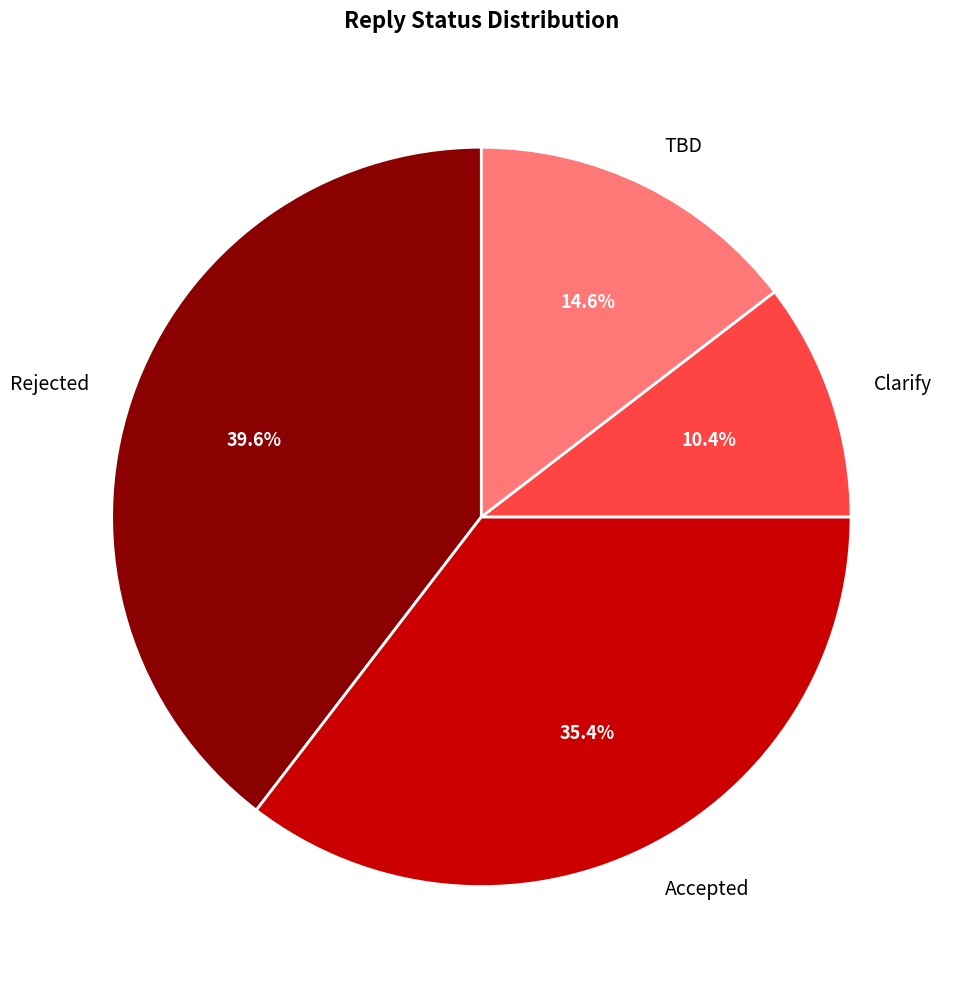

The Rejected slice represents 40% of the pie. True or false?

True